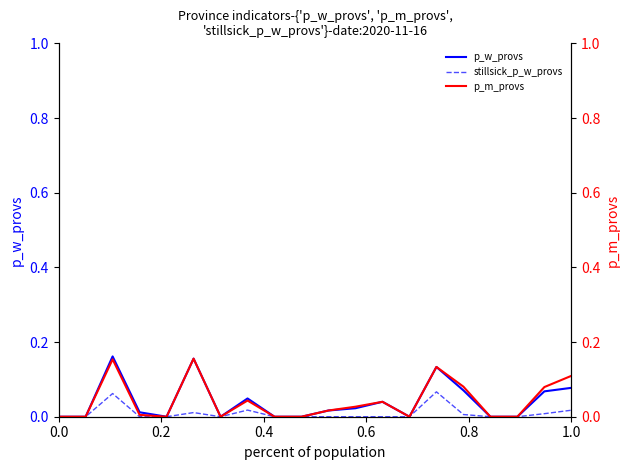

True or false: p_w_provs and stillsick_p_w_provs intersect in this chart.

False